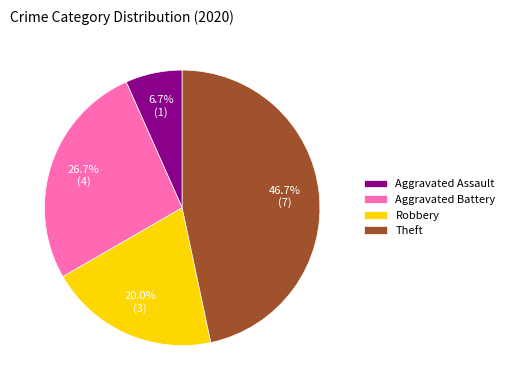

Which slice is the largest?

Theft